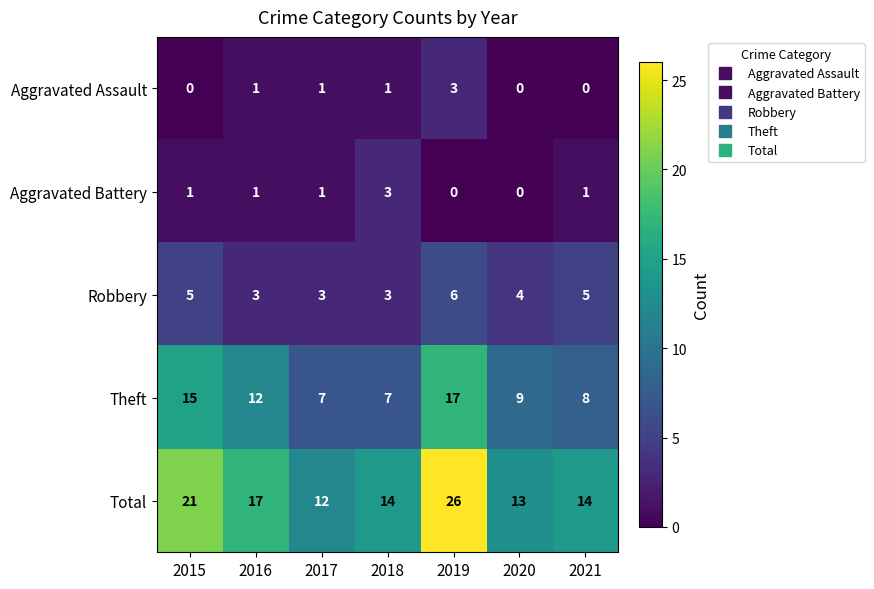

What is the sum of the Robbery values at 2015 and 2016?

8